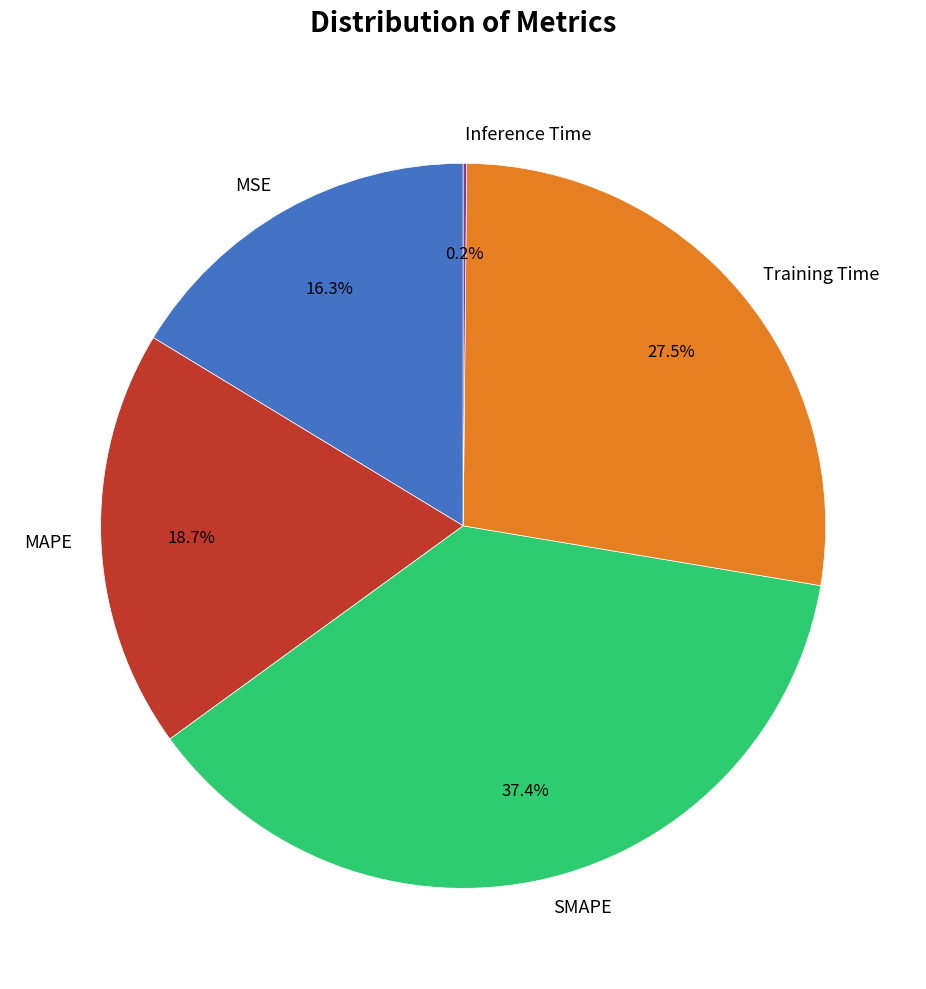

To the nearest percent, what is the difference between the MAPE and MSE slice percentages?

2%